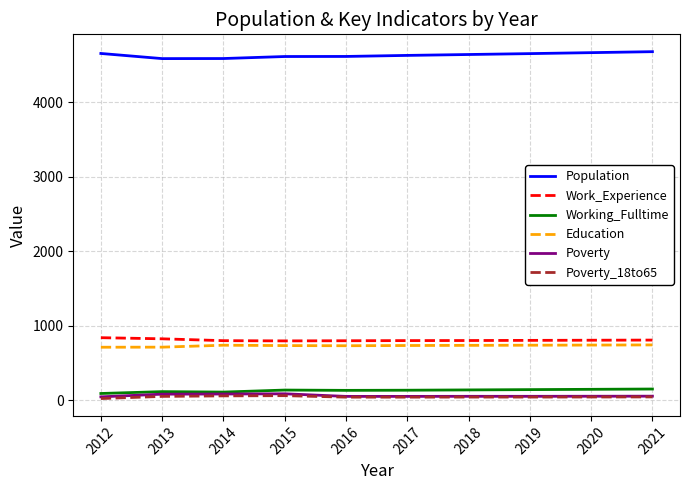

What is the difference between the Poverty_18to65 values at 2014 and 2020?

15